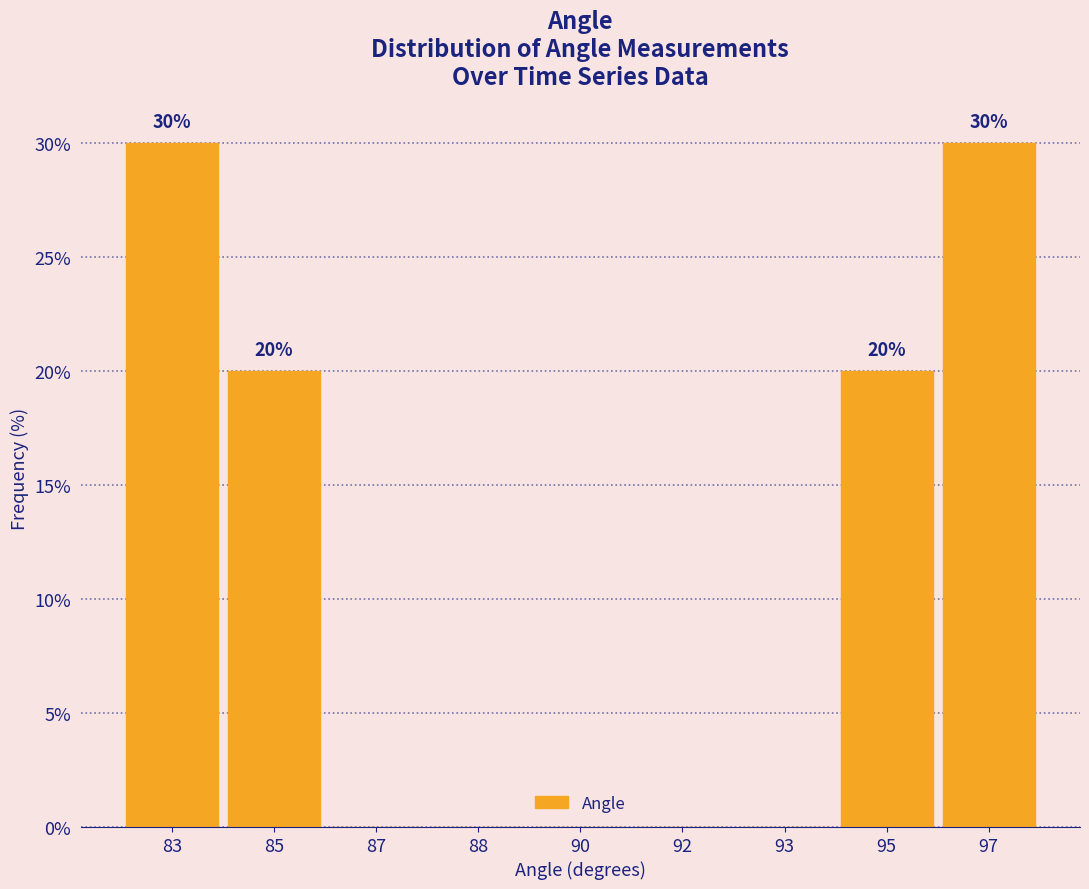

Reading right to left, what are all the values shown in this chart?

97=30	95=20	93=0	92=0	90=0	88=0	87=0	85=20	83=30